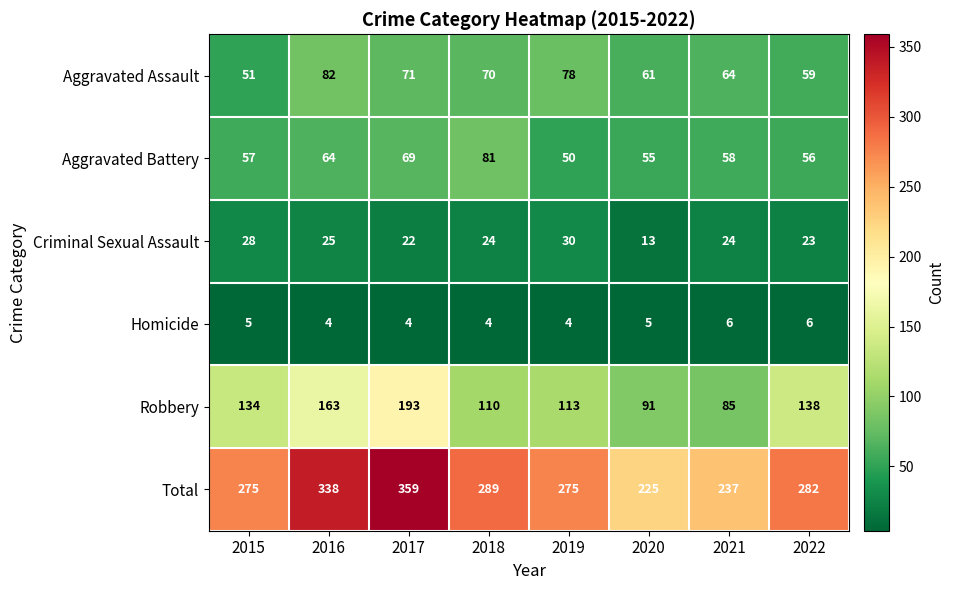

What is the total value across all series at 2022?

564